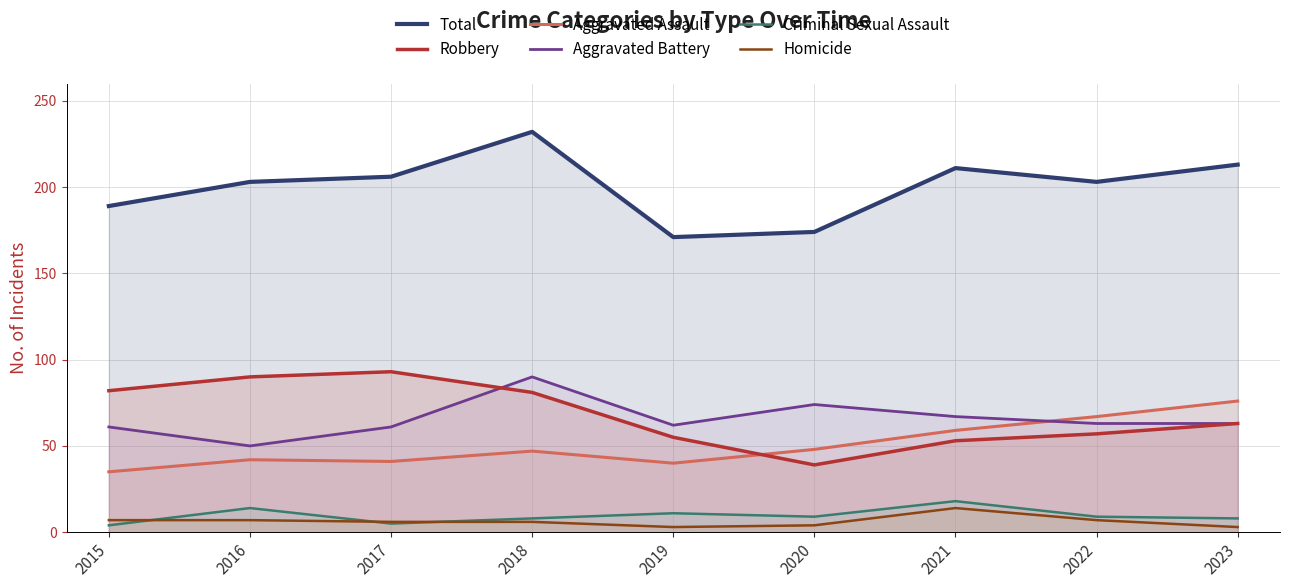

How many interior local valleys does the Total series have?

2